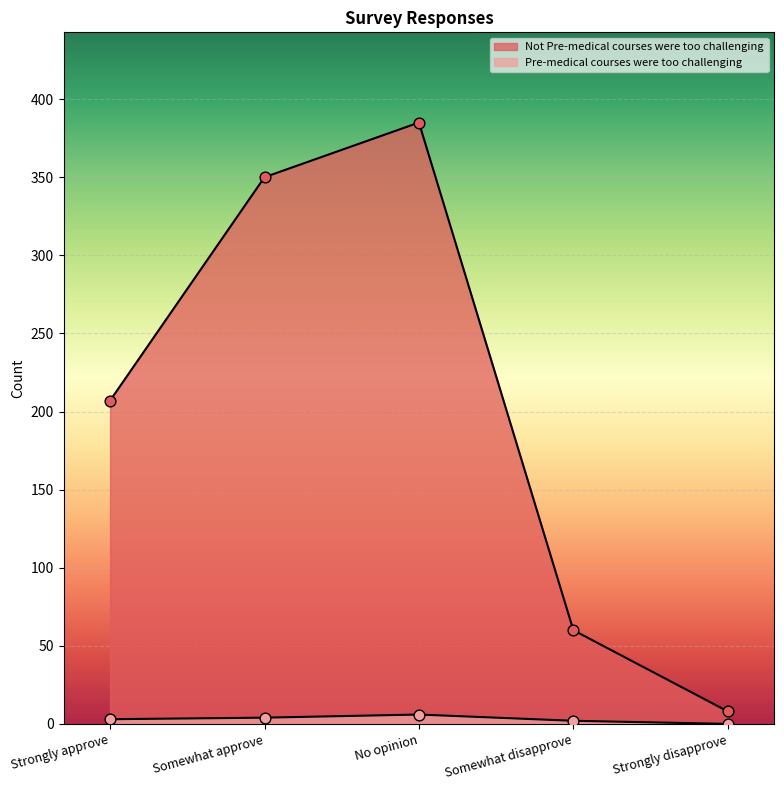

At how many categories does at least one series exceed 157?

3